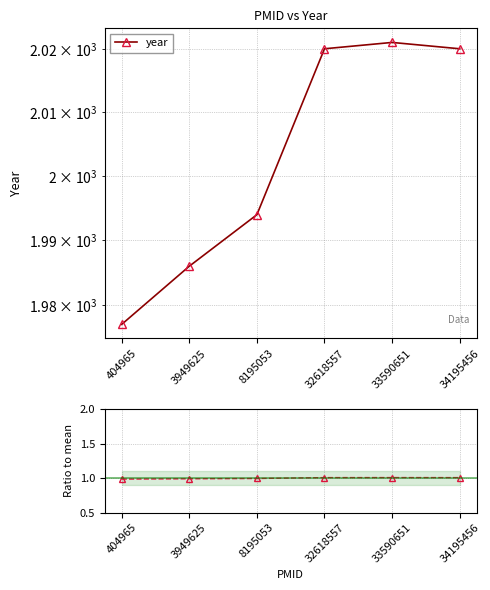

What is the sum of the year values at 8195053 and 33590651?

4015.0